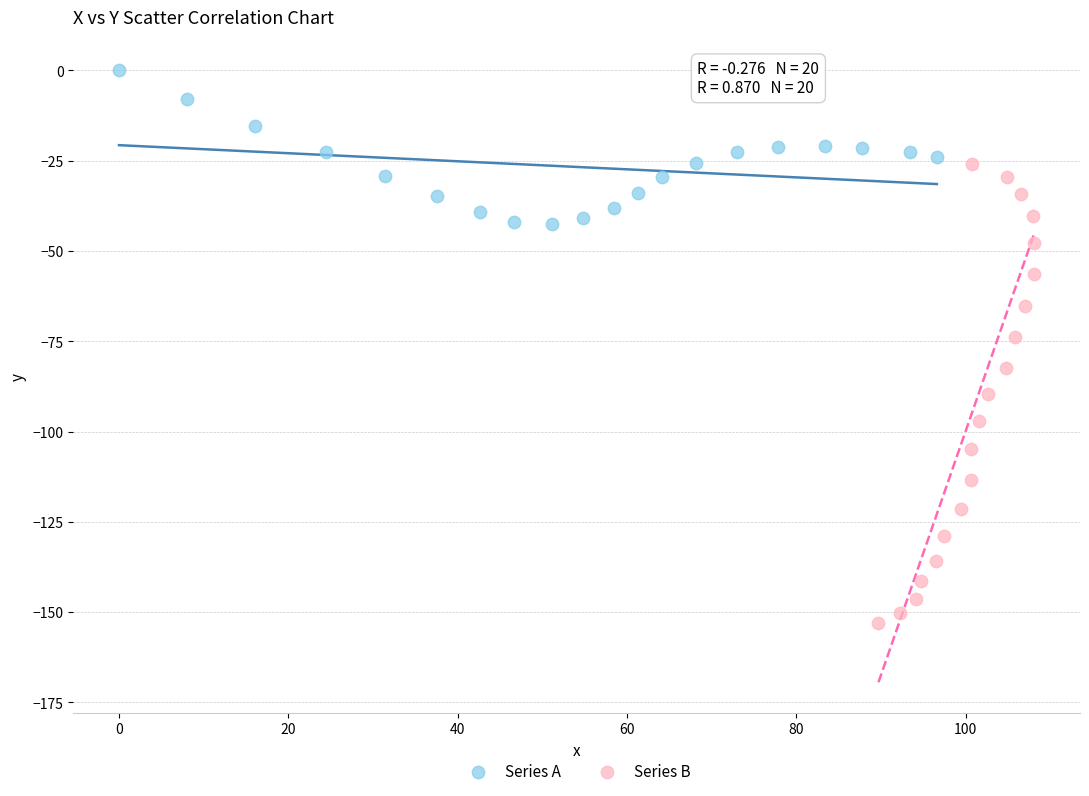

Which series contains the lowest Y value?

Series B